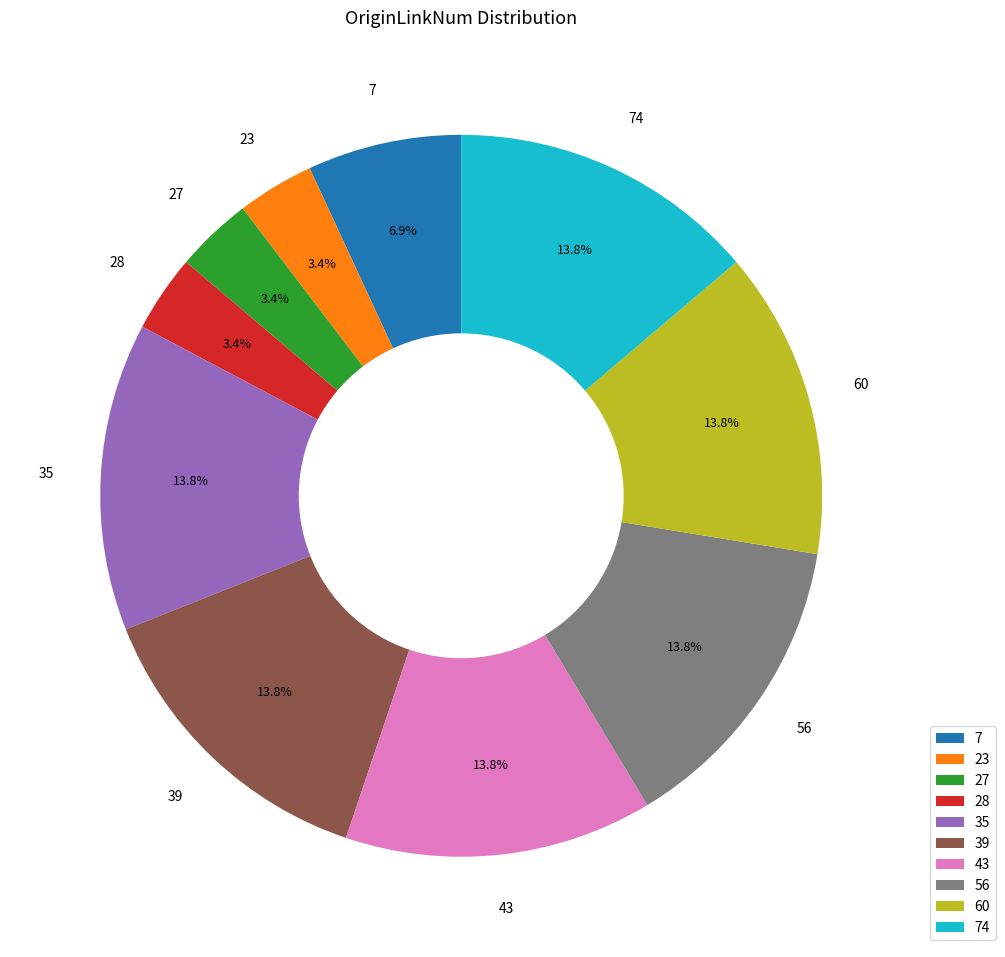

What percentage is the 35 slice, to the nearest percent?

14%